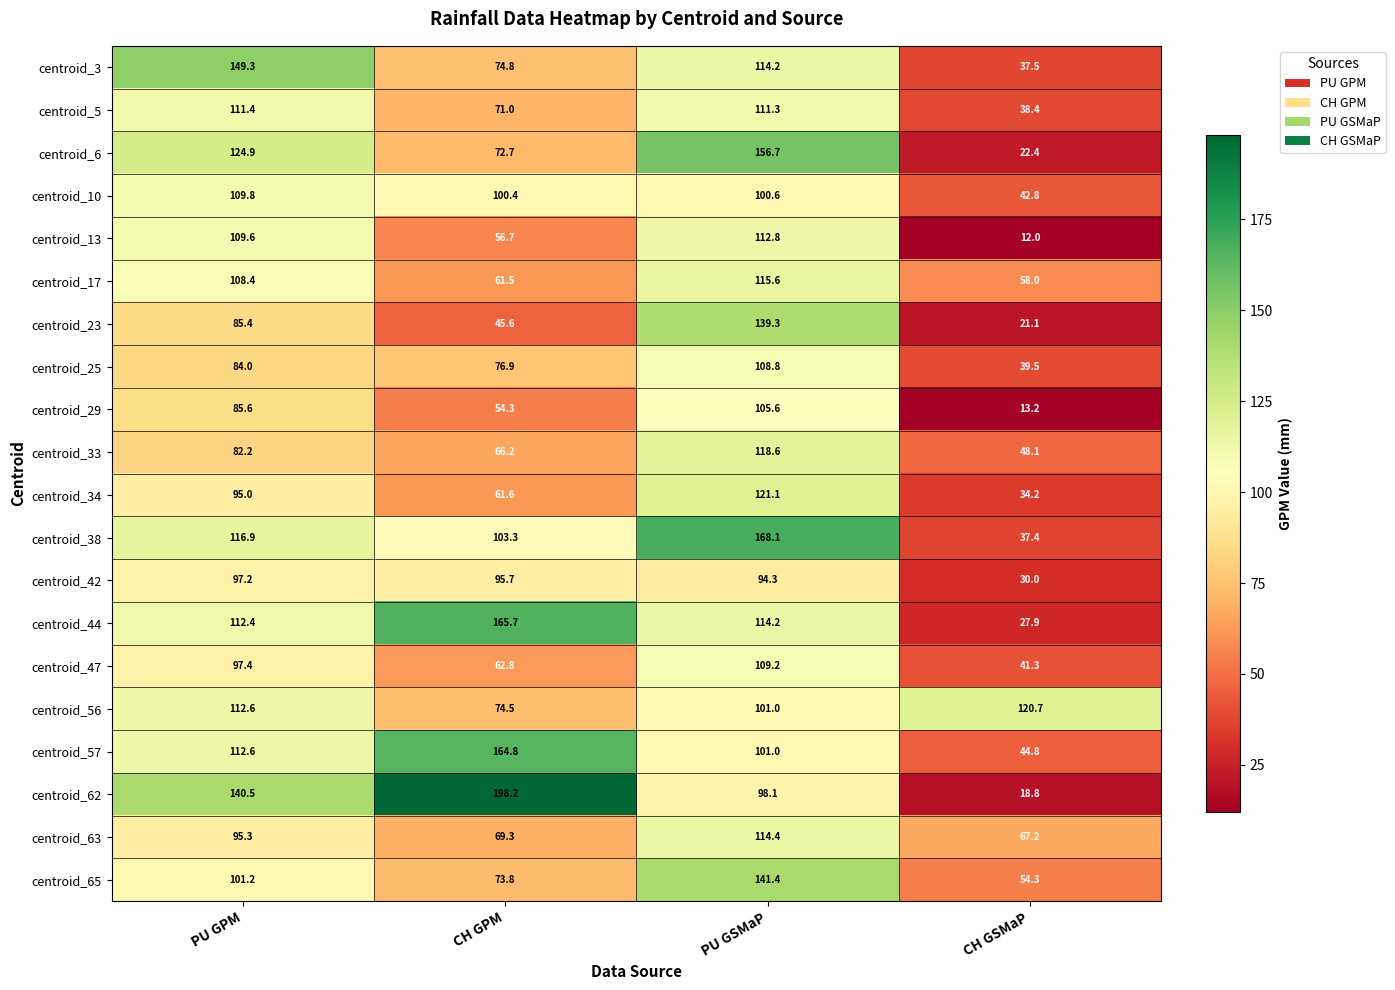

How many series are shown in this chart?

20